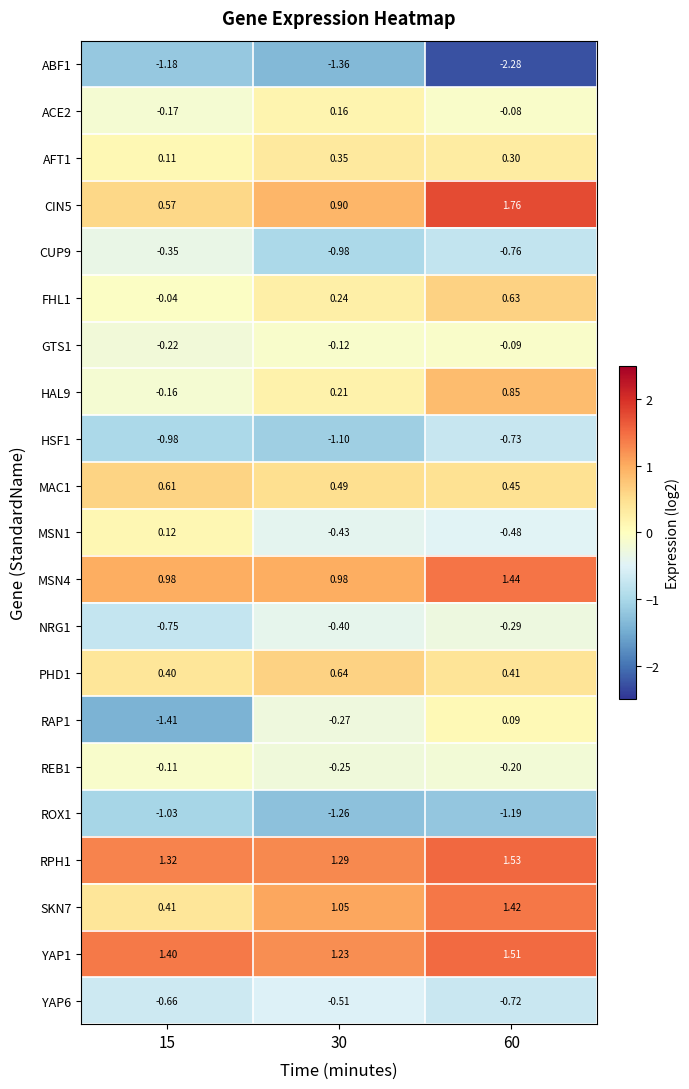

At how many categories does at least one series exceed -1?

3